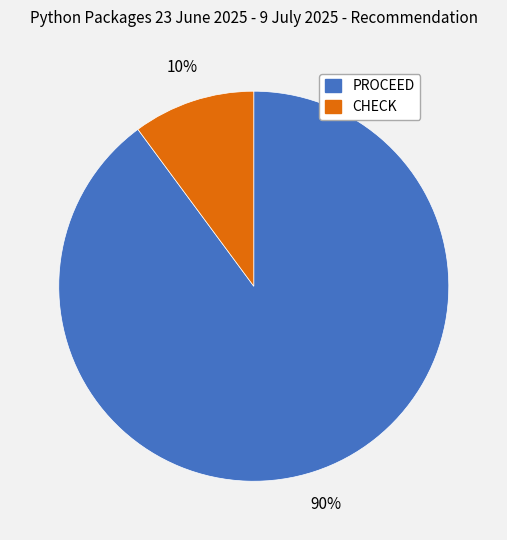

Is there a majority slice in this chart?

Yes